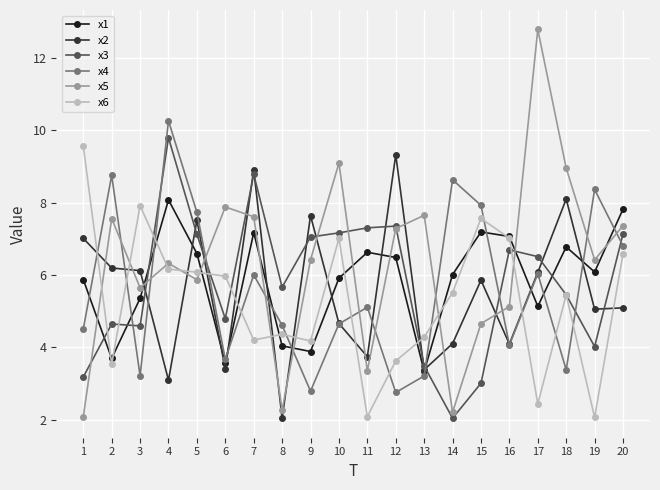

True or false: x4 has more than 0 points higher than both neighbors.

True